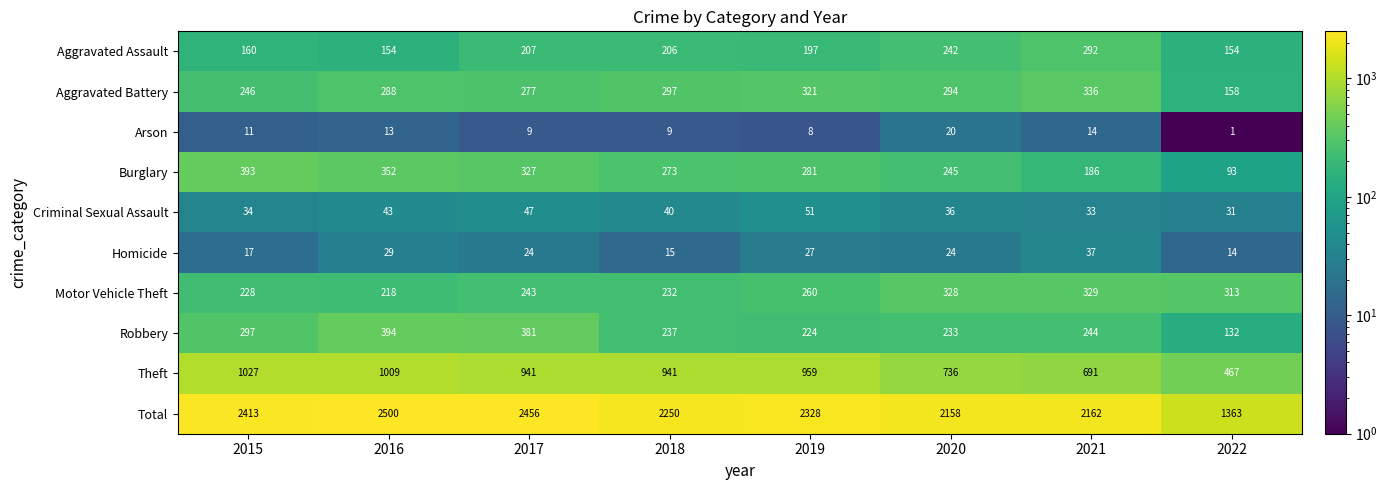

Which series has the largest range (max minus min)?

Total